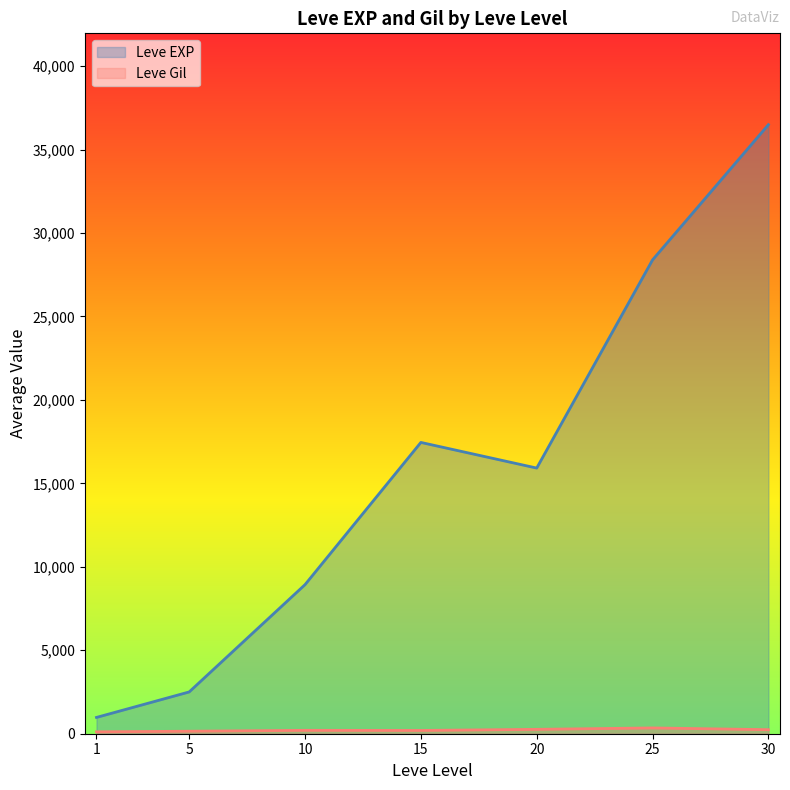

In Leve EXP, how many points are higher than both neighbors (excluding endpoints)?

1